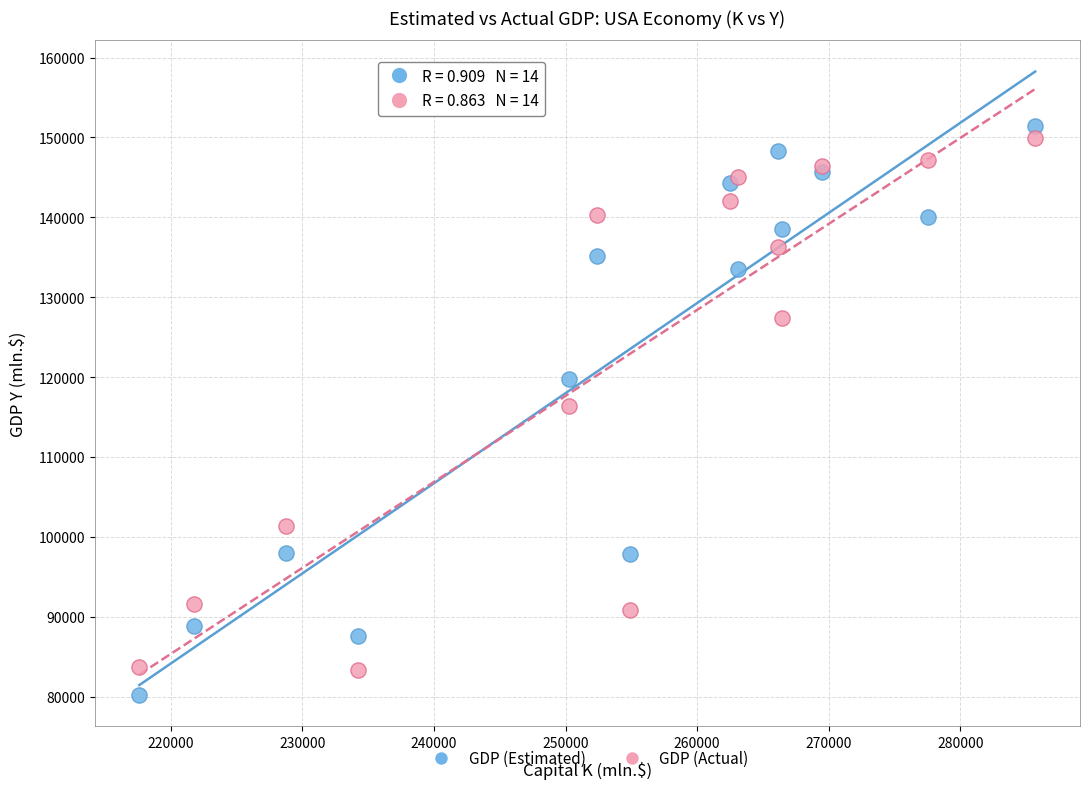

What is the X range (max minus min) for the scatter plot?

68094.0